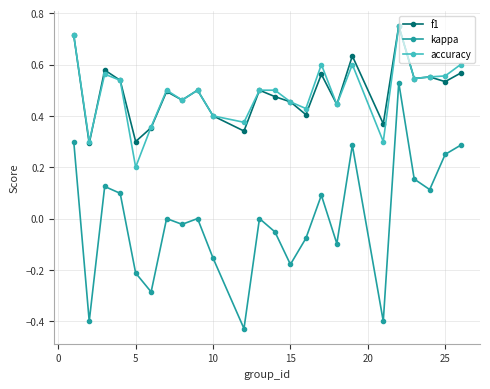

Does the chart have visible grid lines?

Yes